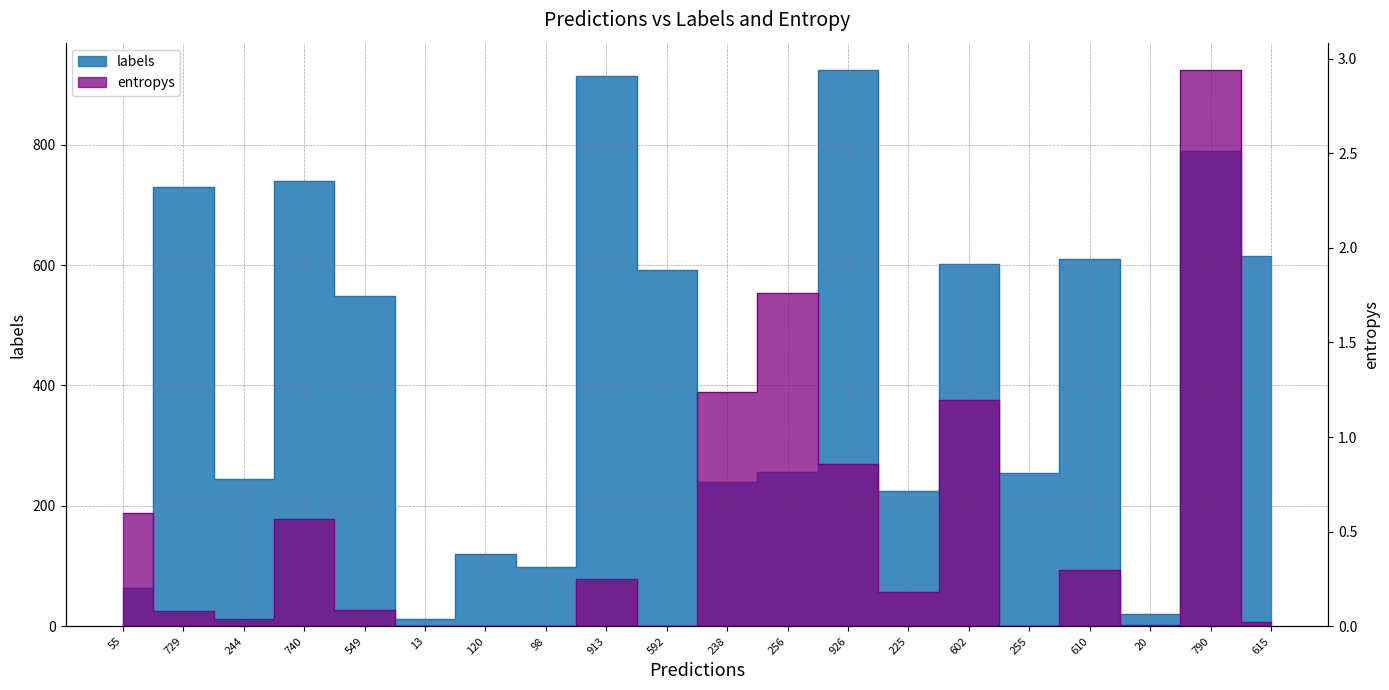

What is the difference between the labels values at 549 and 602?

53.0